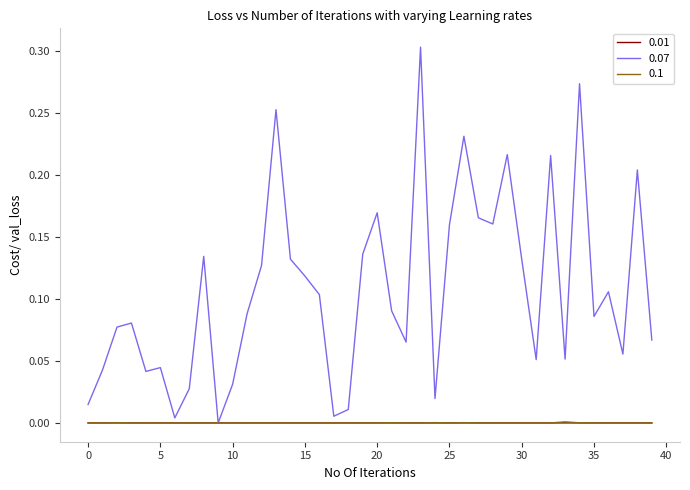

Which series has the widest spread of values?

0.07